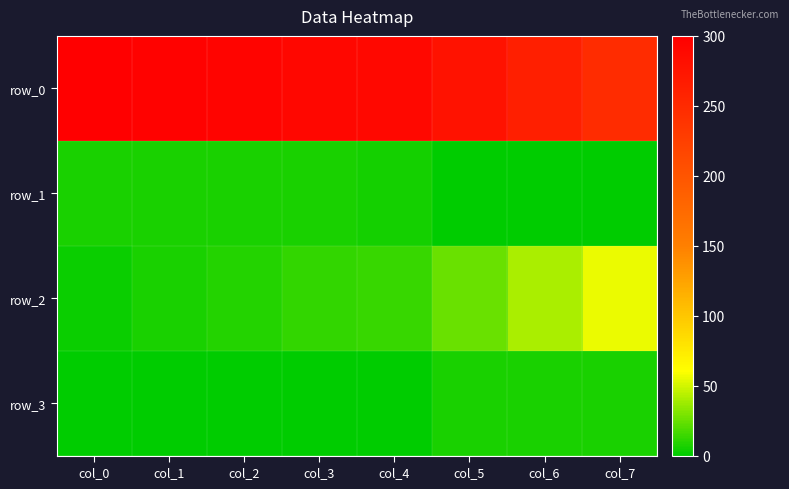

What is the difference between the maximum and second lowest values in the row_0 series?

37